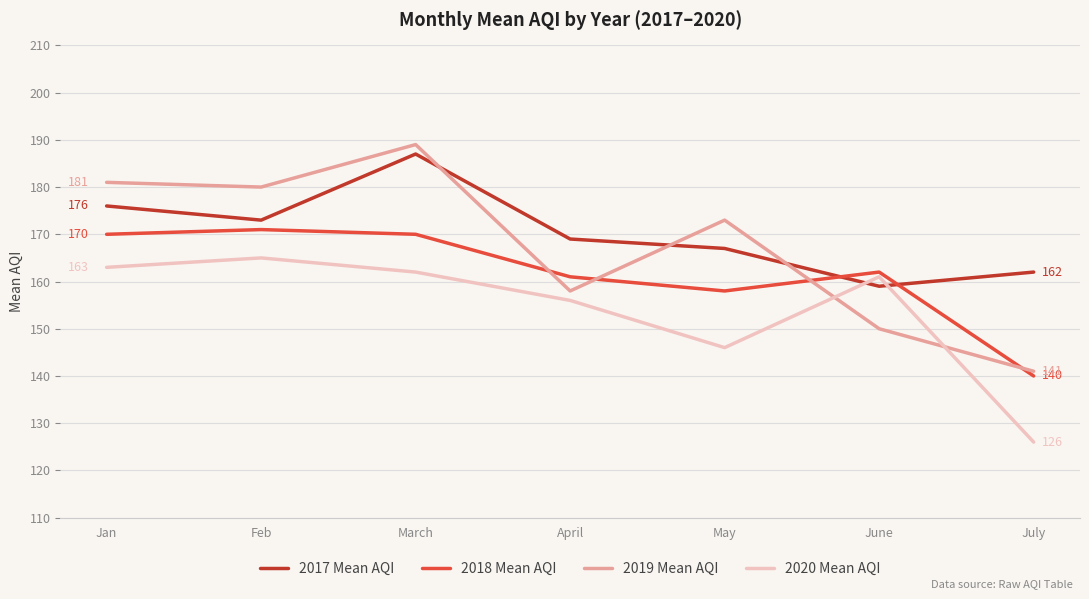

What is the total value across all series at April?

644